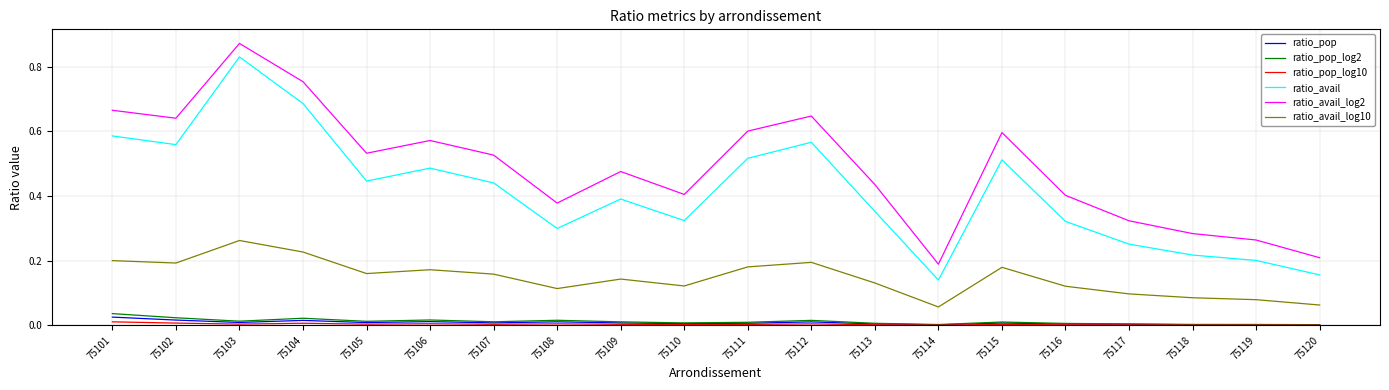

Between 75103 and 75114, which series saw the biggest shift?

ratio_avail